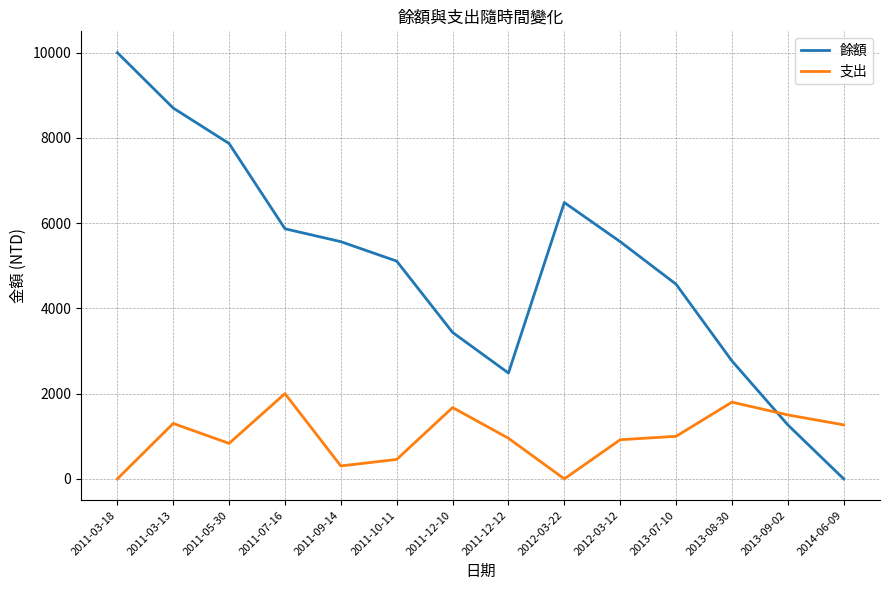

The 餘額 series shows 2767 at 2013-08-30. True or false?

True